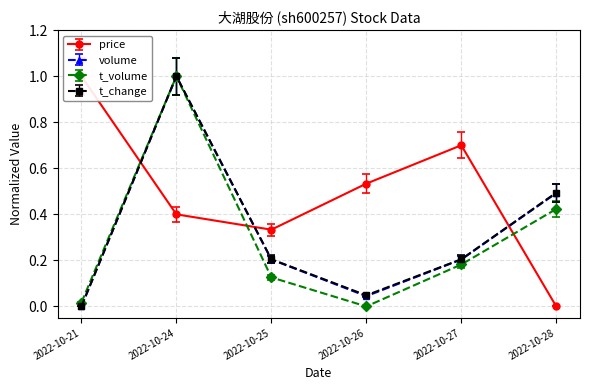

At which category does volume reach its first local peak?

2022-10-24